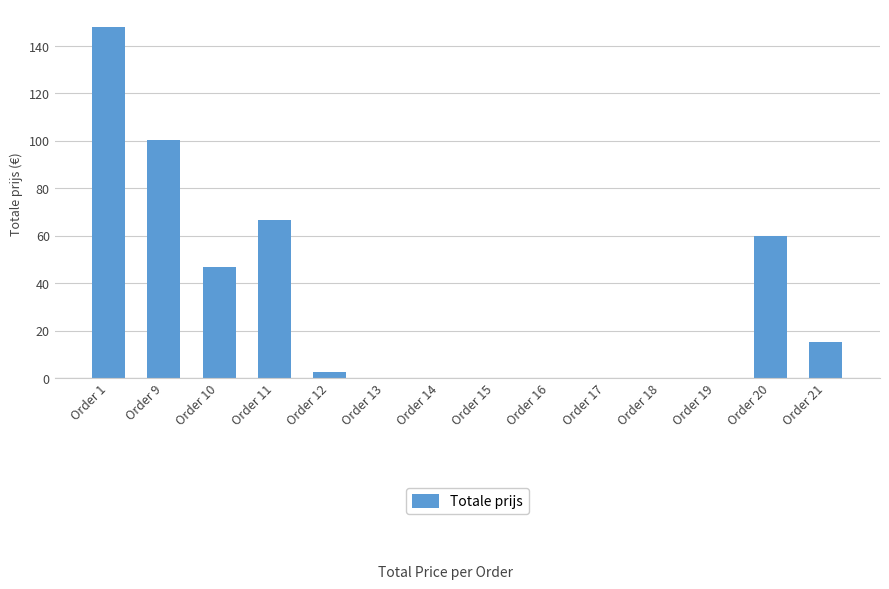

What is the sum of the values at Order 21 and Order 10?

62.0